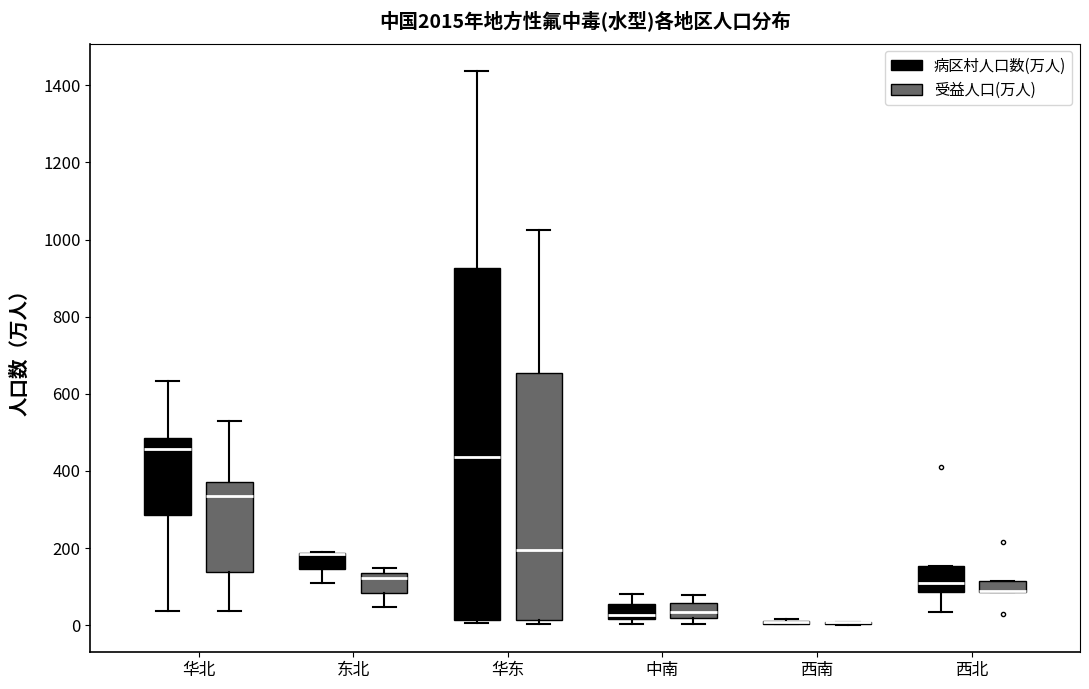

Comparing the boxes themselves (not the whiskers), which one is the tallest?

华东 (病区村人口数(万人))